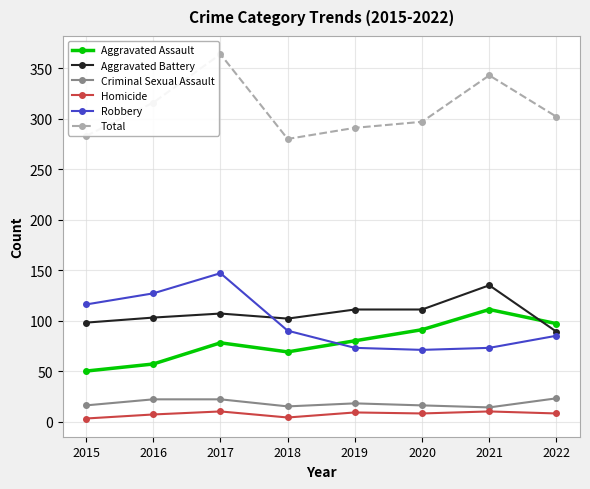

How many lines are shown in the chart?

6